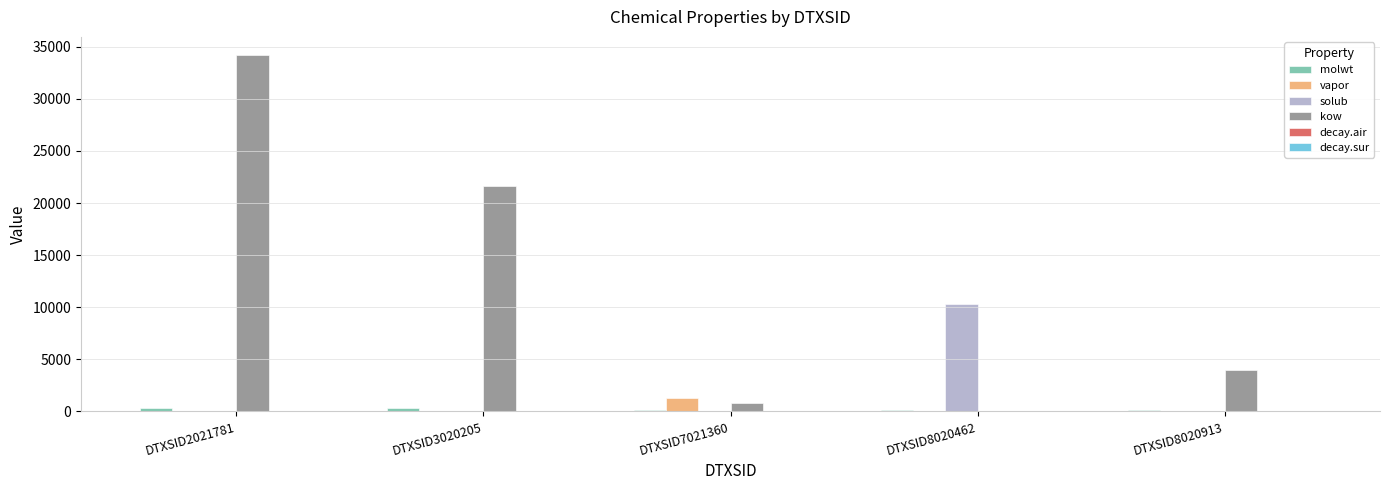

At which category is the sum across all series the highest?

DTXSID2021781